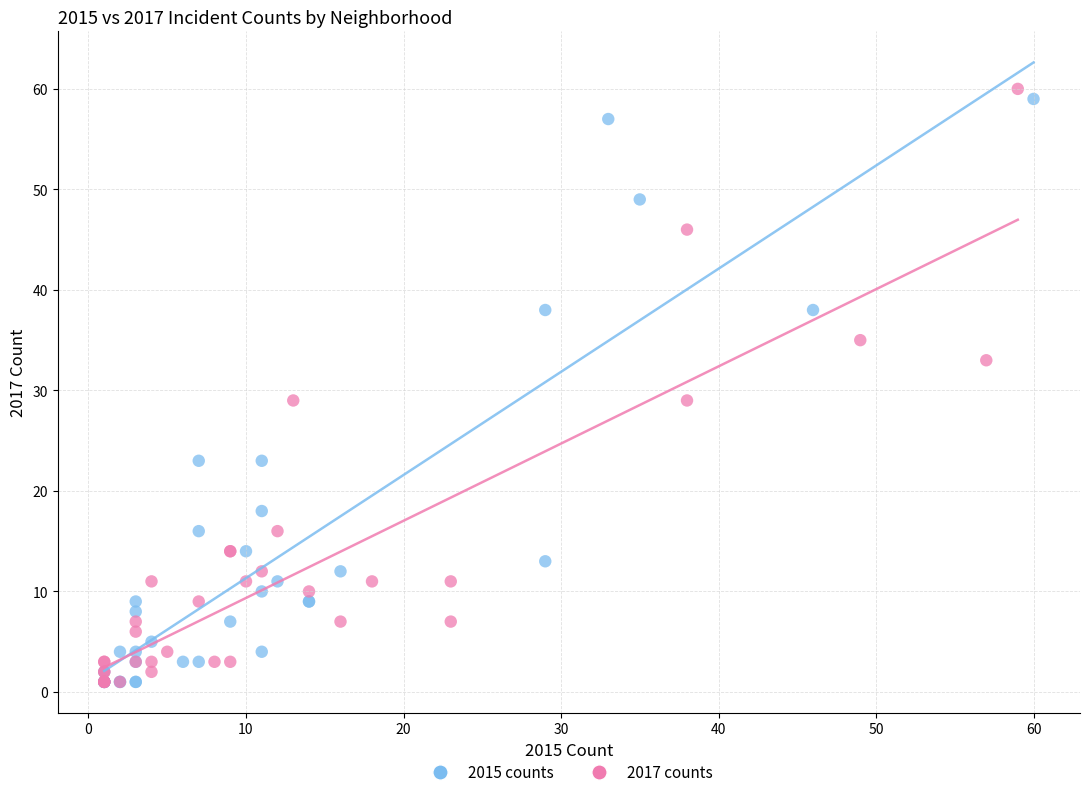

Which series contains the highest Y value?

2017 counts